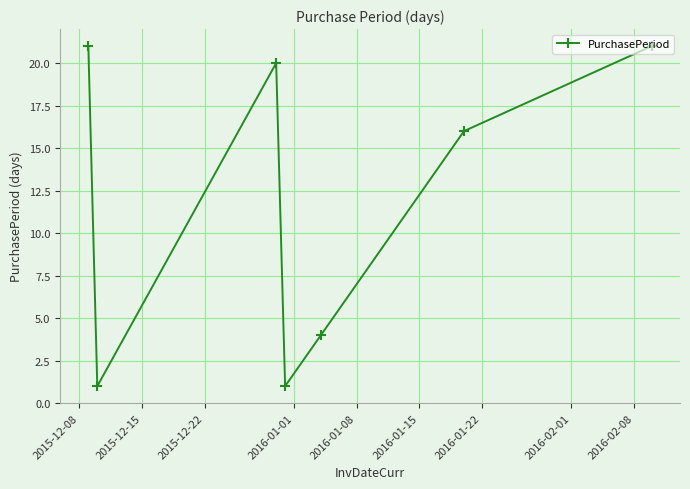

How many interior local peaks (higher than both neighbors) does the data have?

1